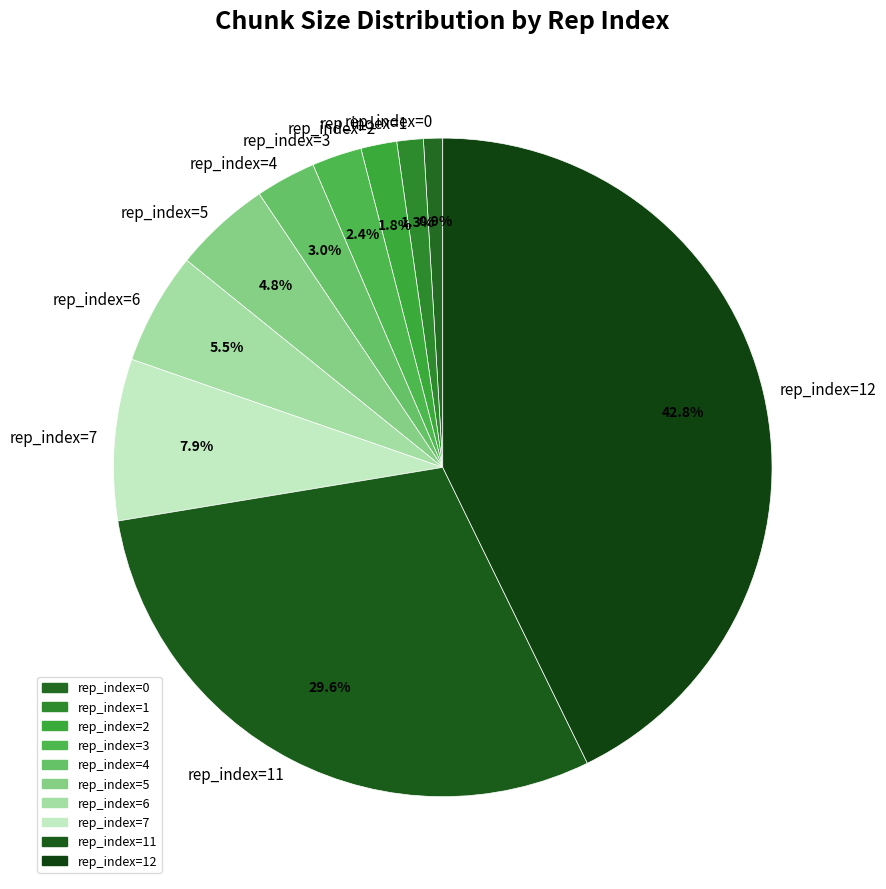

What percentage is NOT represented by rep_index=4?

97.0%